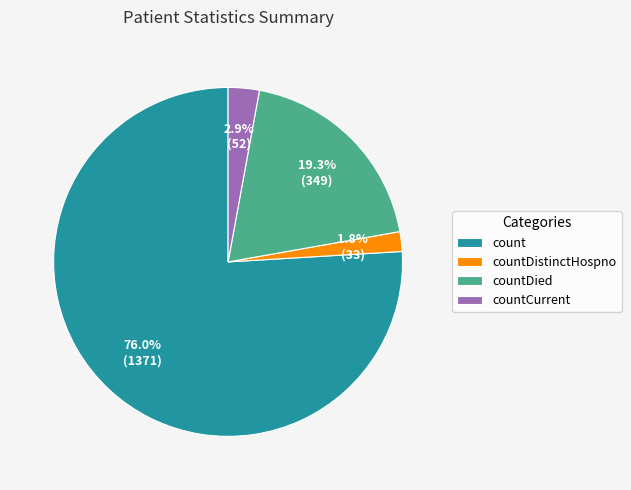

Is it true that countCurrent is 12% of the pie?

False